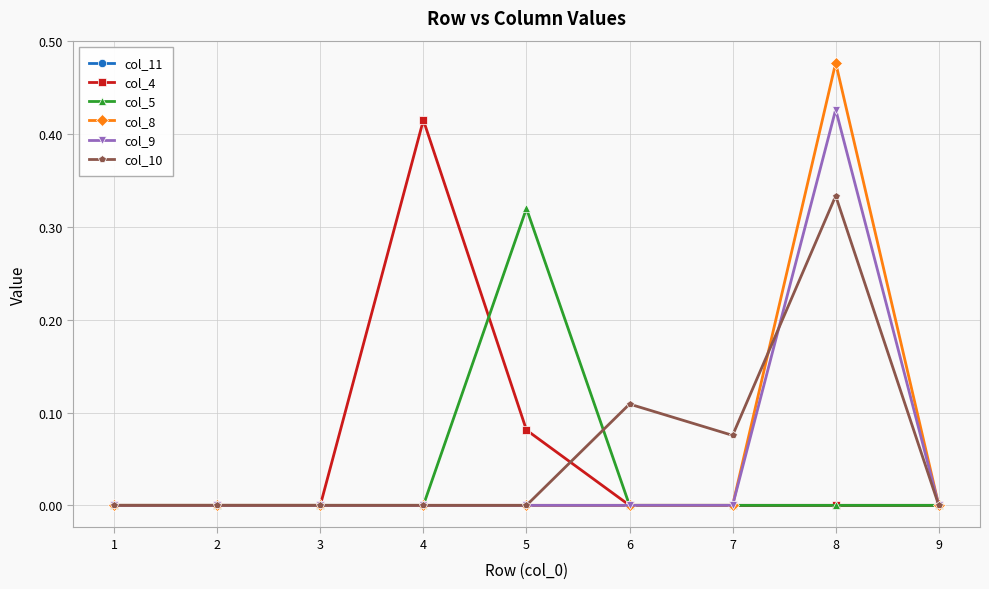

True or false: col_10 has a value of 0.2 at 2.

False